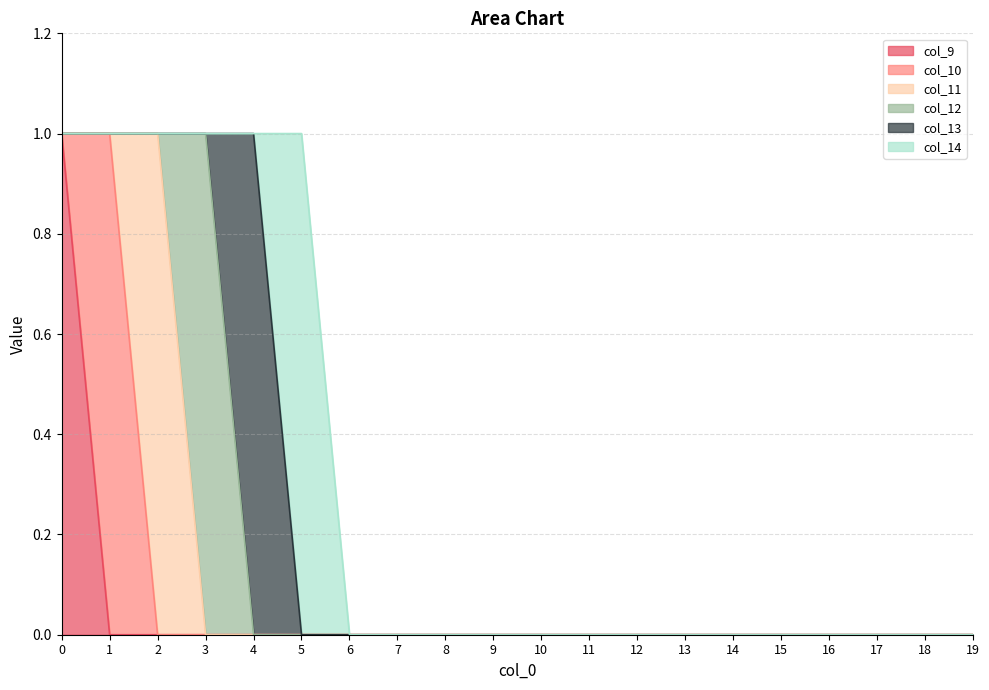

How many values in the col_13 series exceed 0?

1